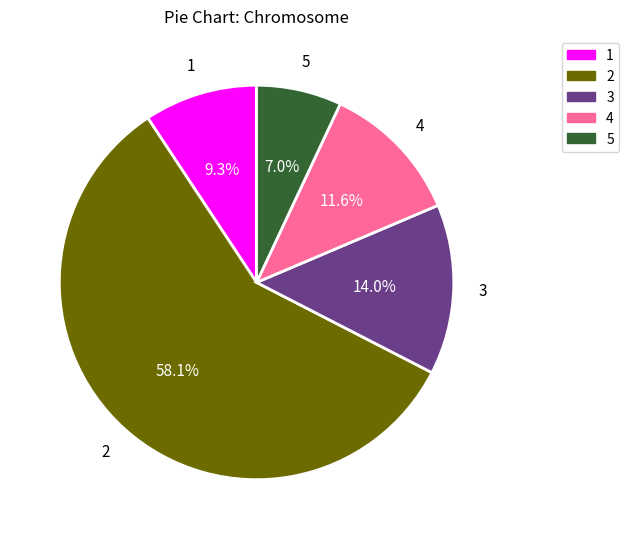

The 2 slice represents 58% of the pie. True or false?

True